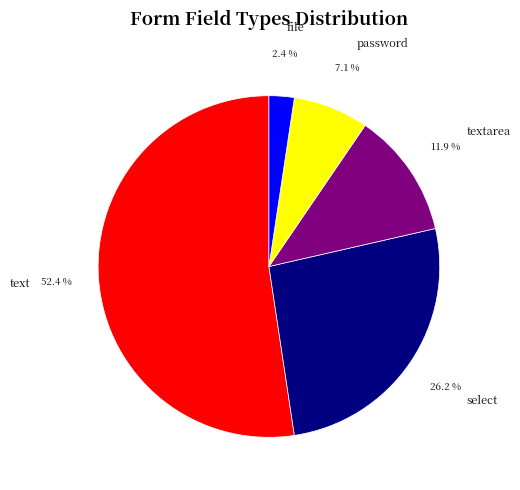

How many segments does this pie chart have?

5